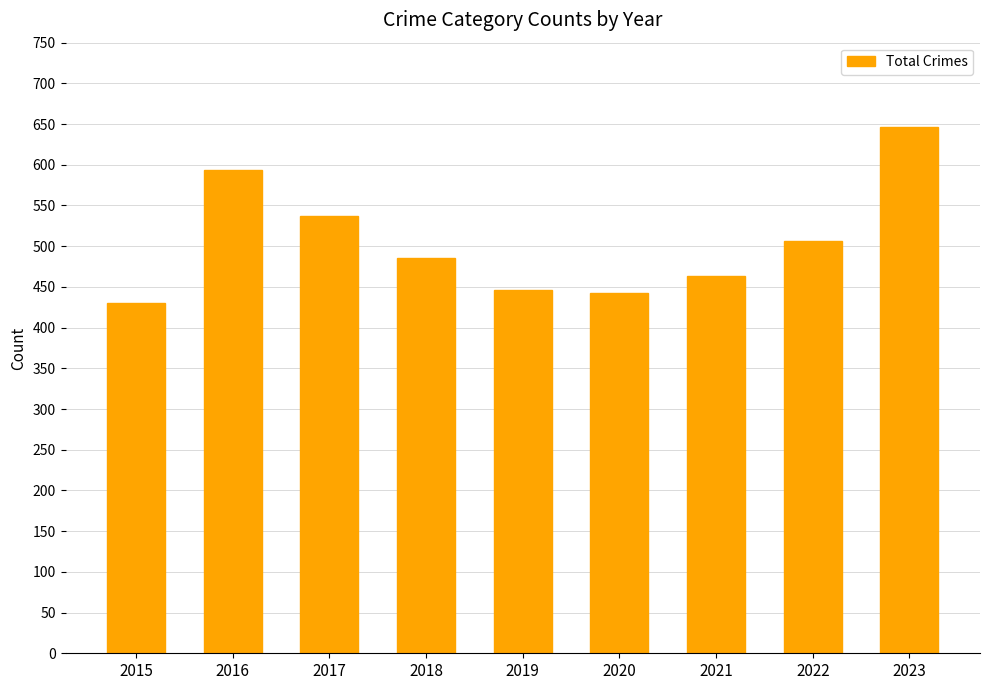

Reading left to right, what are all the values shown in this chart?

430	594	537	486	446	443	463	506	647